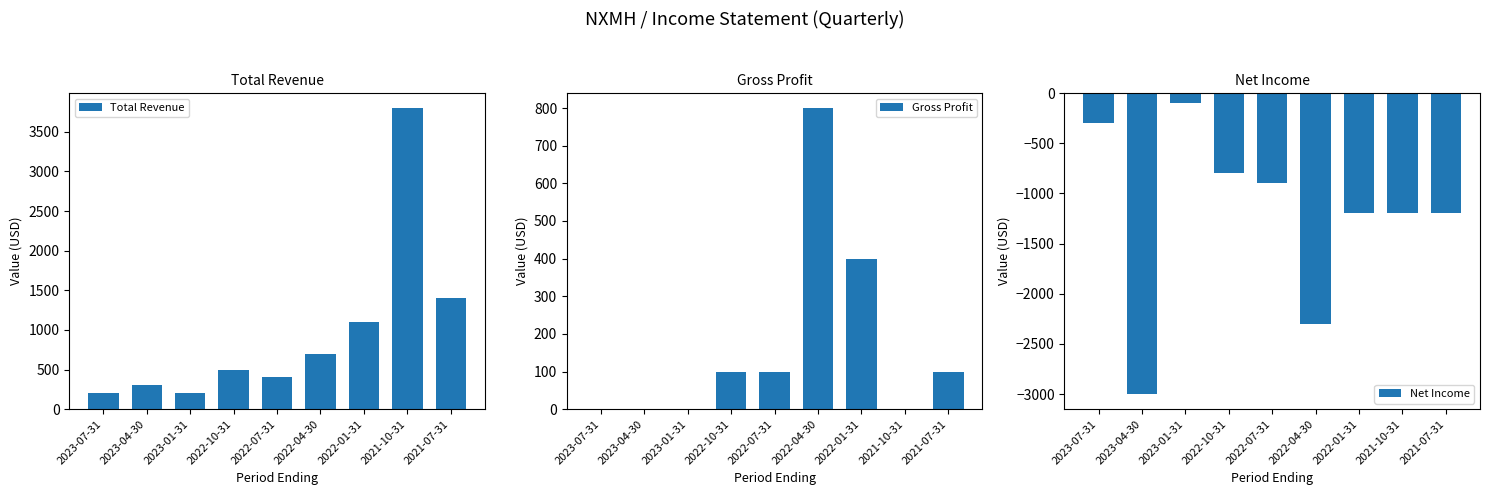

List the labels in order of Total Revenue value, largest first.

2021-10-31, 2021-07-31, 2022-01-31, 2022-04-30, 2022-10-31, 2022-07-31, 2023-04-30, 2023-07-31, 2023-01-31